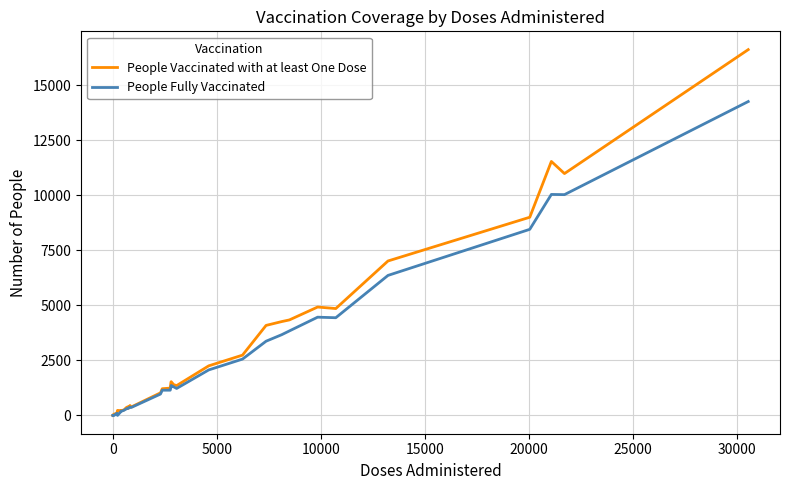

Which series has the widest spread of values?

People Vaccinated with at least One Dose